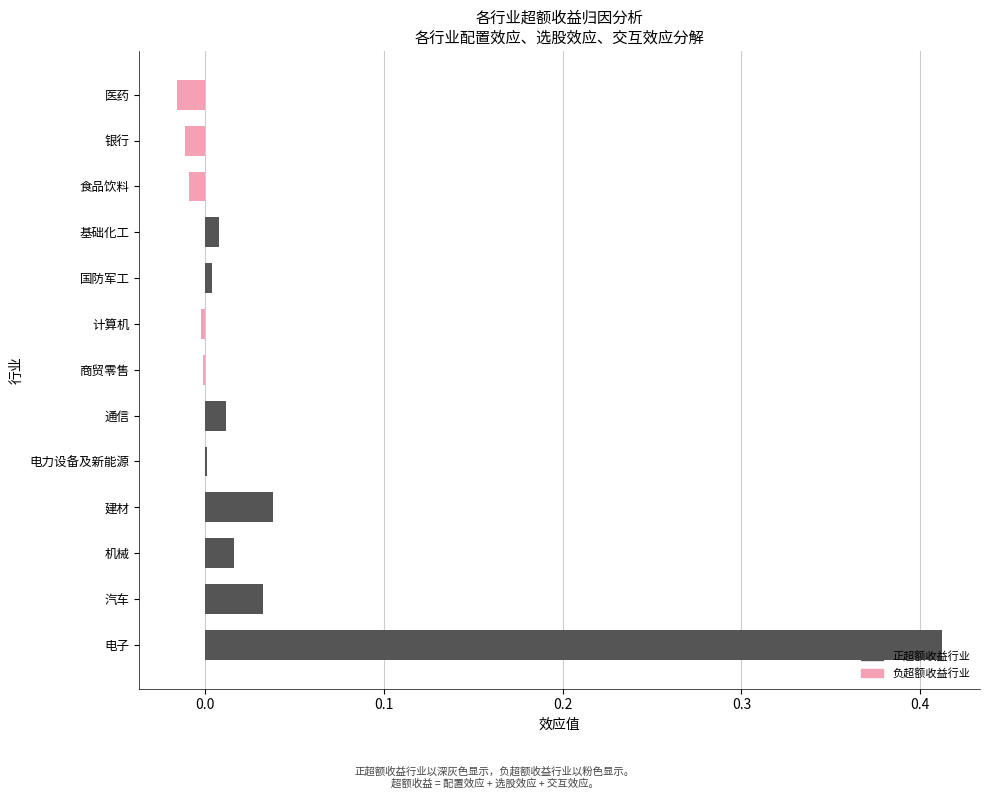

What is the sum of all values?

0.5